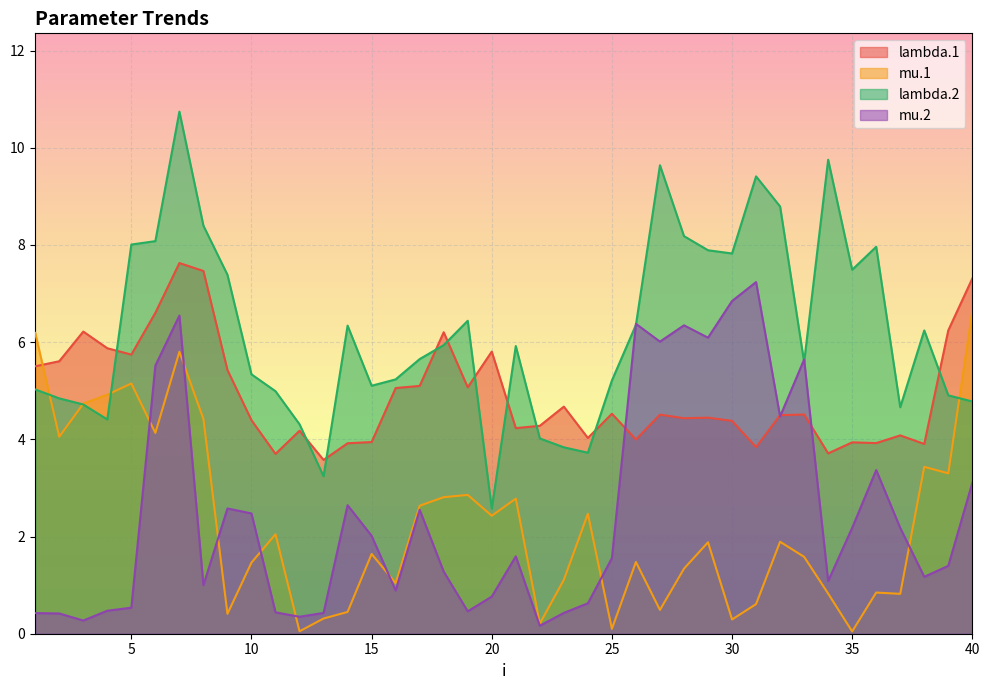

The value of mu.1 at 29 is 3.3. True or false?

False